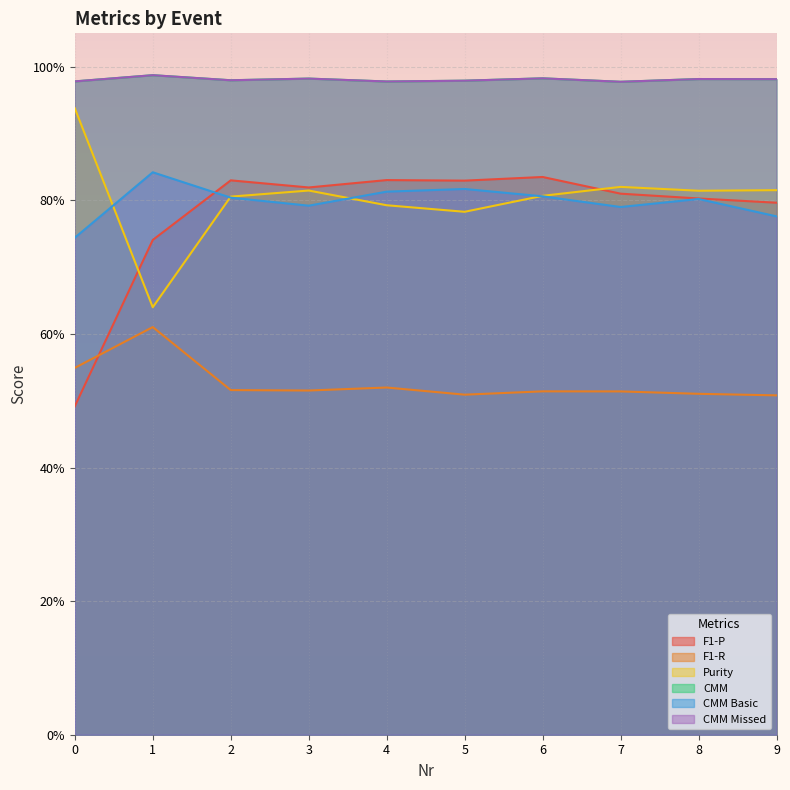

Which series changed the most between 0 and 9?

F1-P